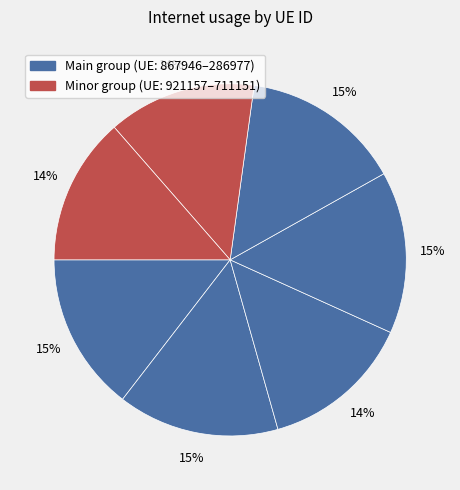

Count the number of slices in the pie.

7